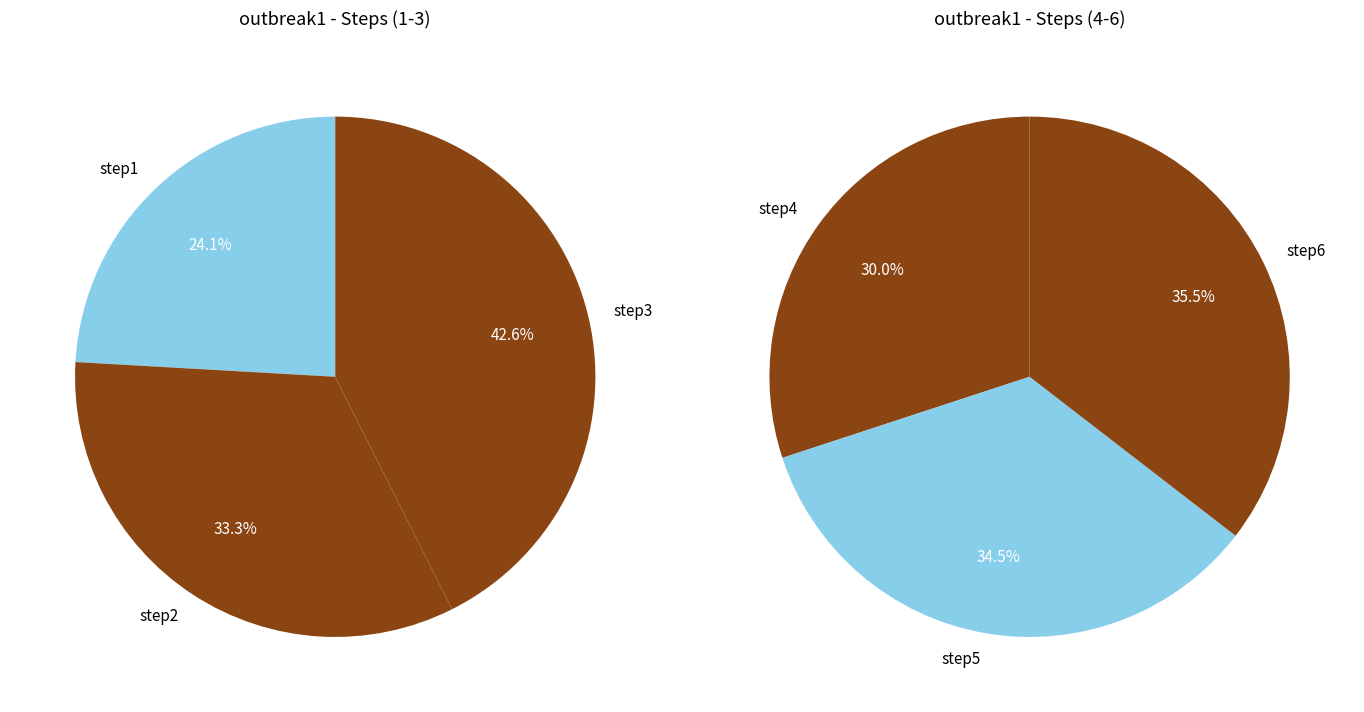

How many segments does this pie chart have?

6